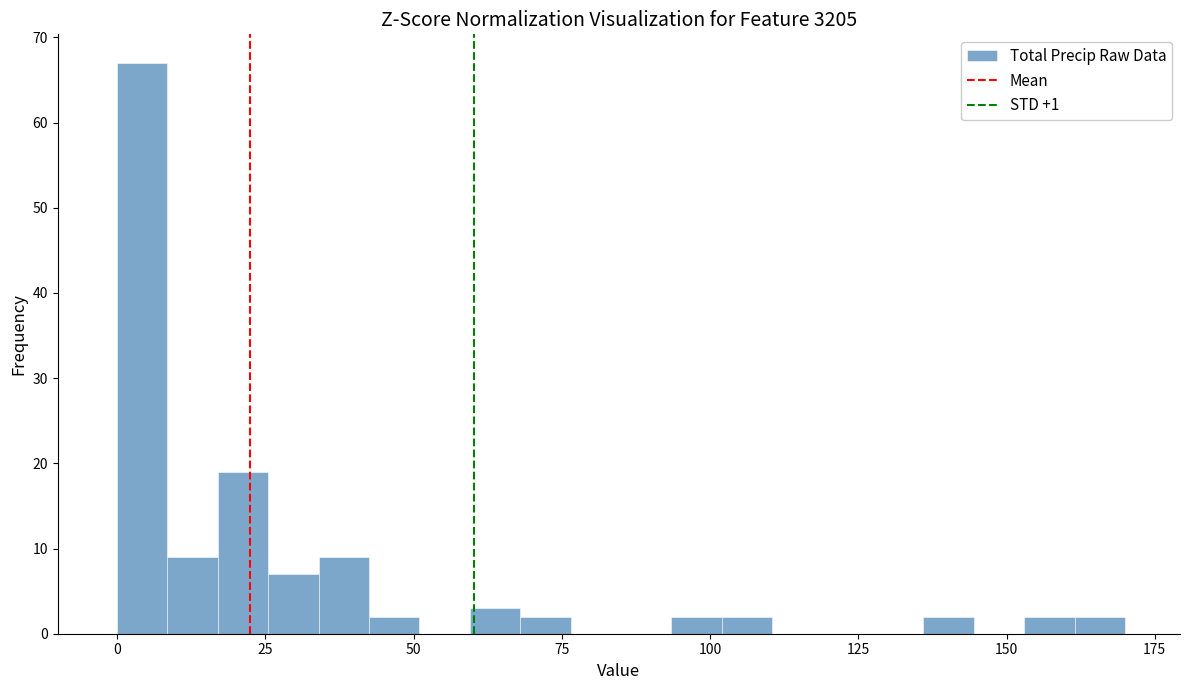

Read against the x-axis, roughly where is the centre of the tallest bar?

5